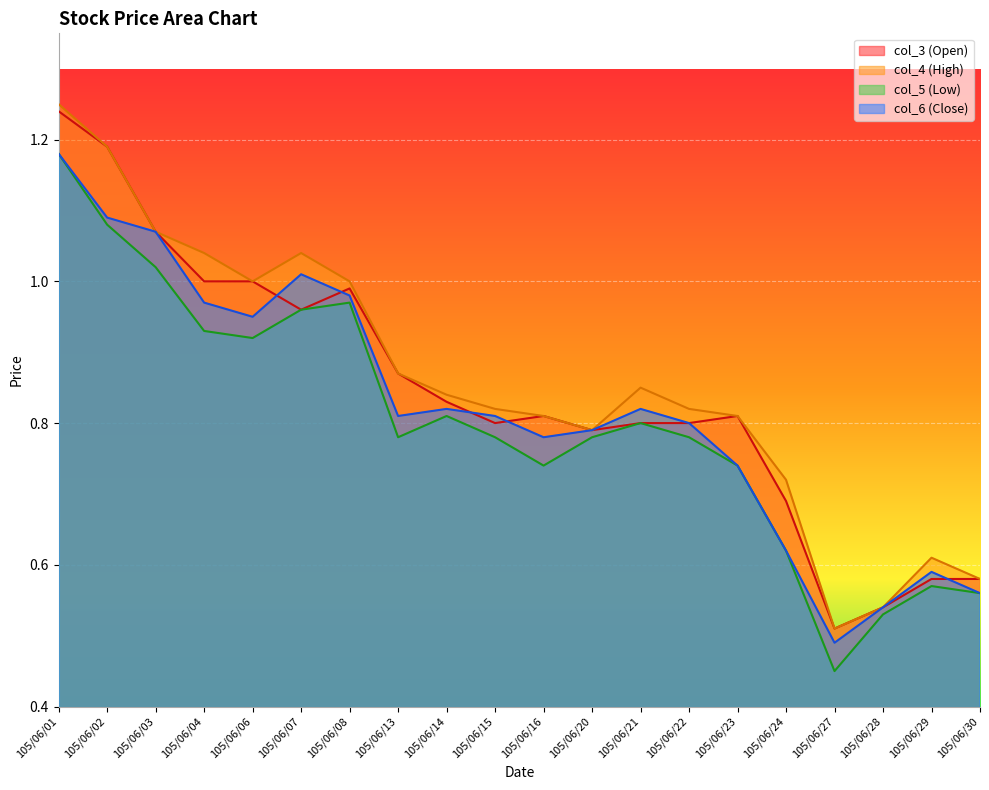

How many lines are shown in the chart?

4